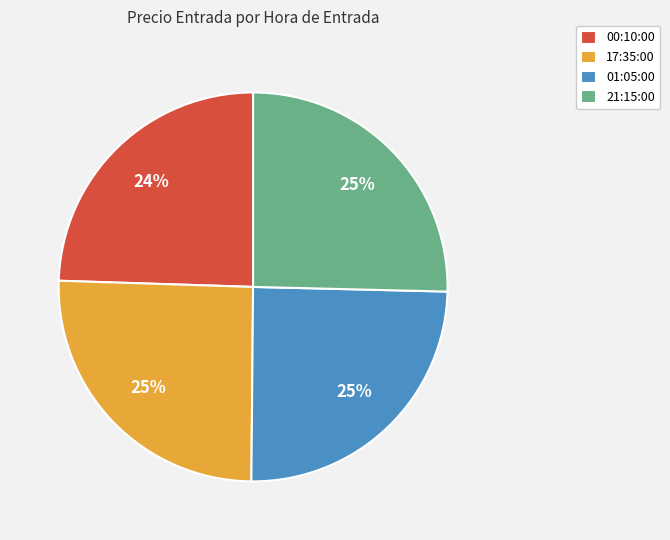

To the nearest percent, what is the average slice percentage?

25%